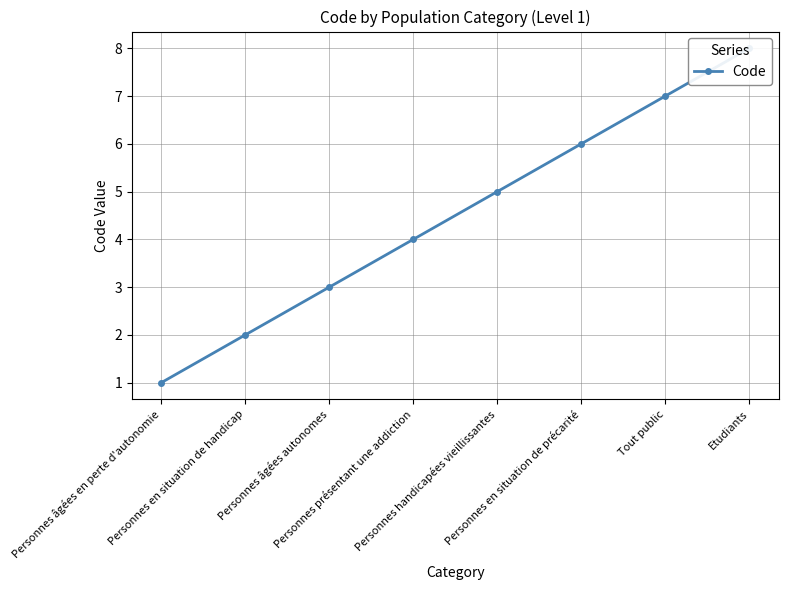

What is the average value?

4